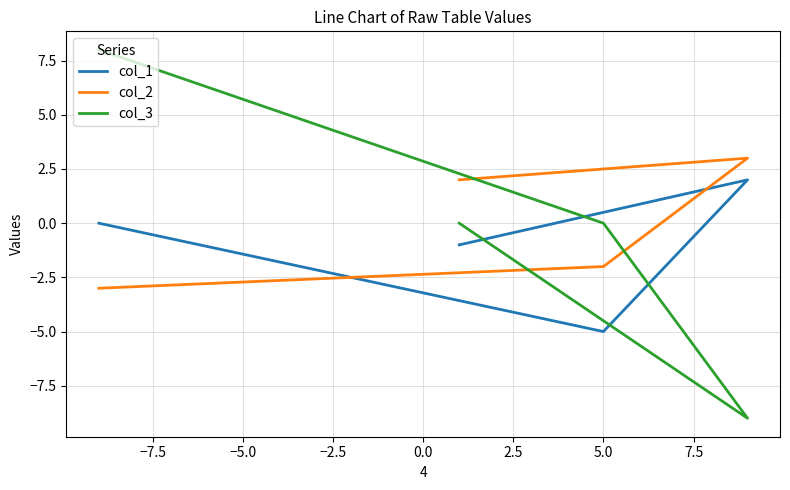

Reading left to right, list all the values displayed in this chart.

col_1: -1	2	-5	0
col_2: 2	3	-2	-3
col_3: 0	-9	0	8